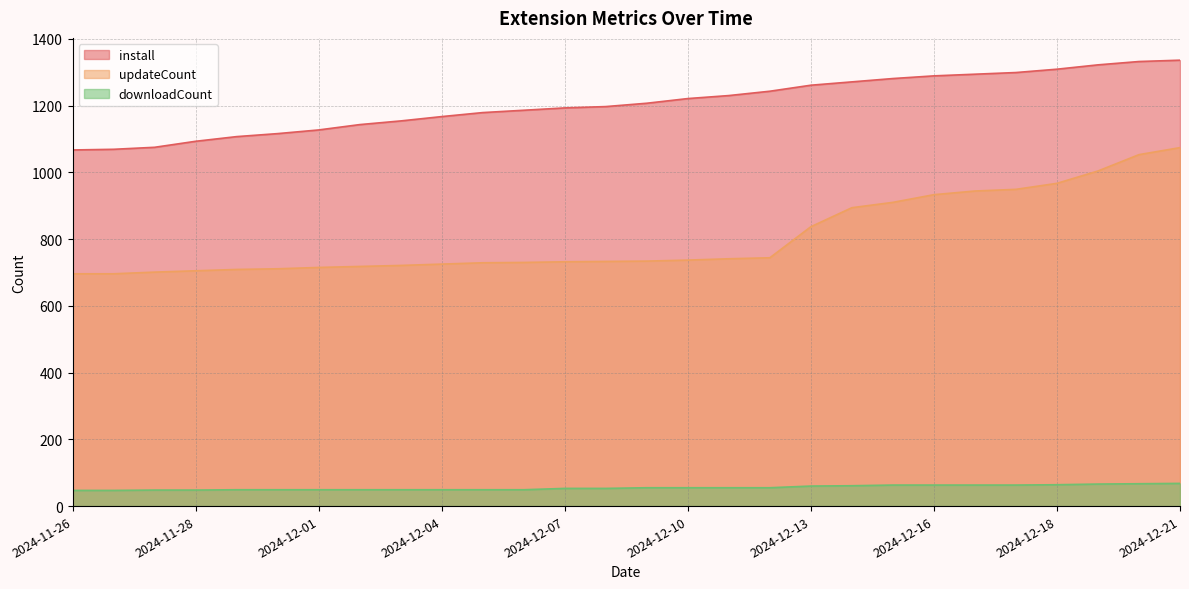

True or false: downloadCount has more than 0 points higher than both neighbors.

False